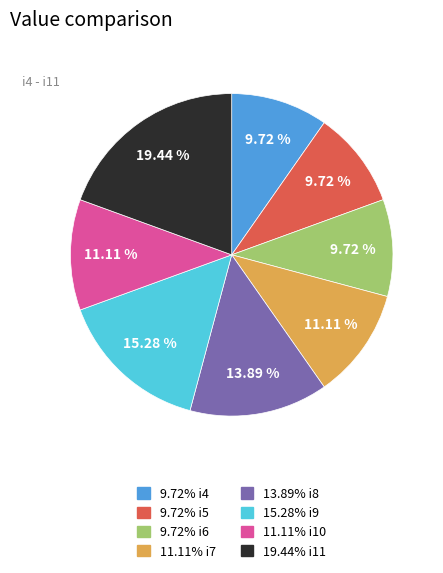

Is there any slice that represents more than half of the pie?

No